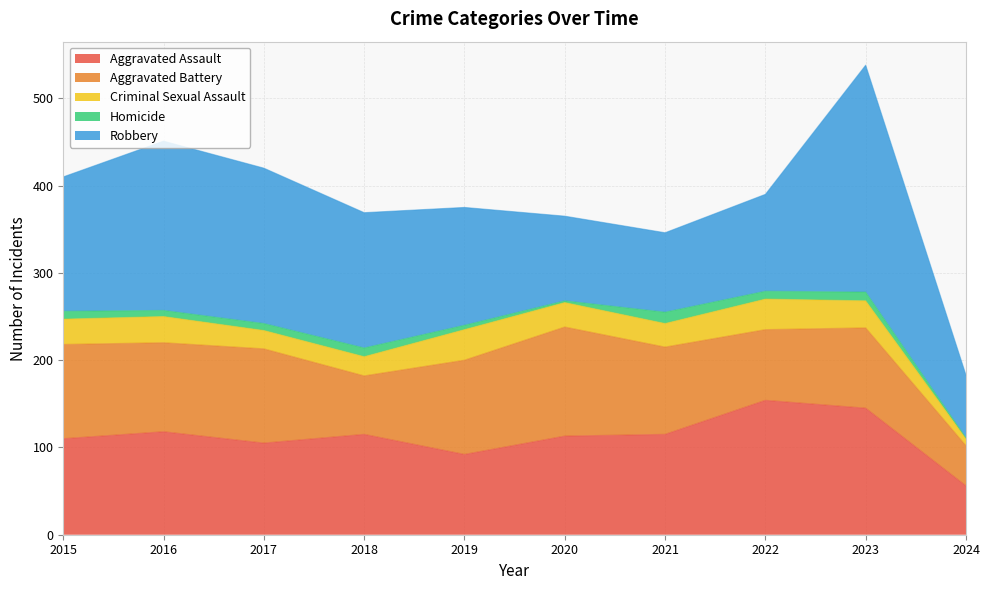

Rank the series at 2016 from highest to lowest value.

Robbery, Aggravated Assault, Aggravated Battery, Criminal Sexual Assault, Homicide